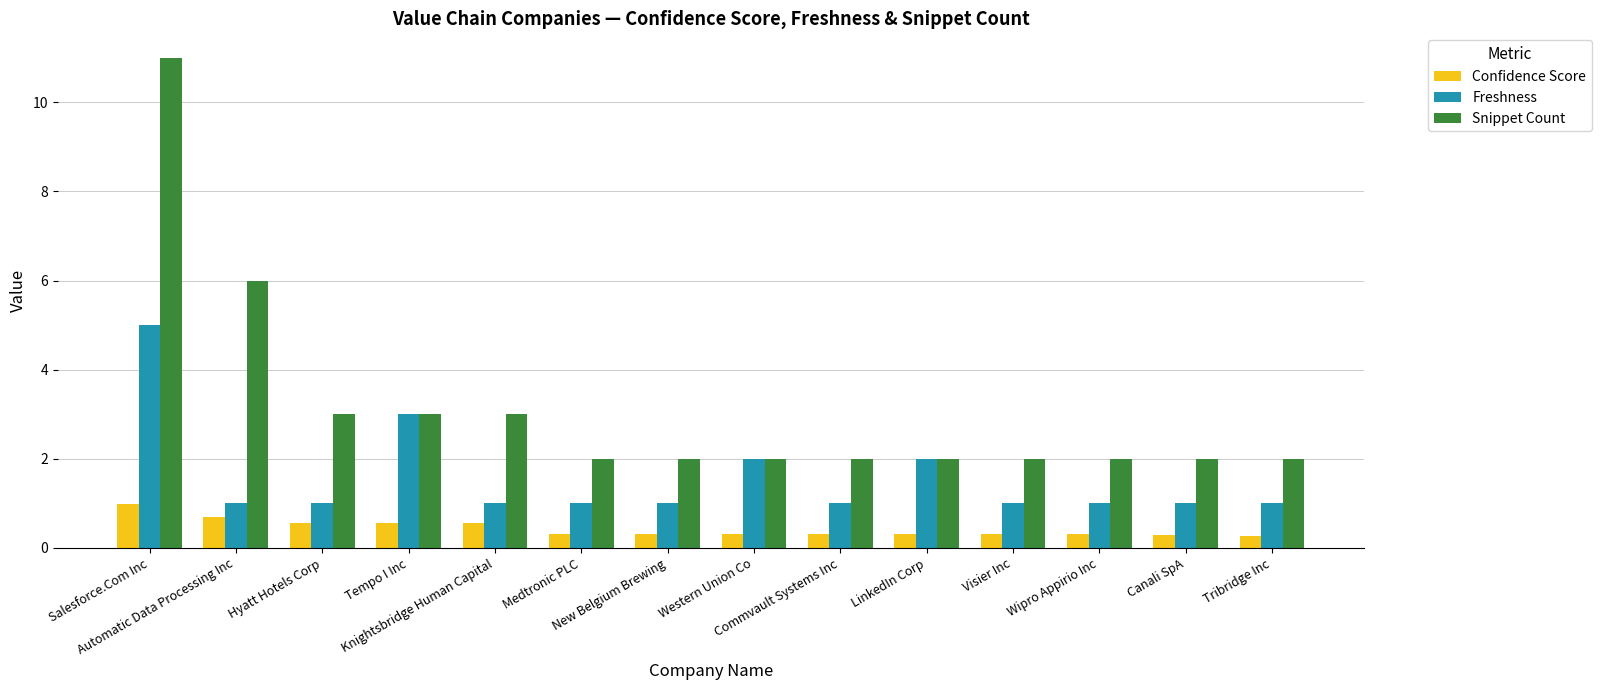

What is the sum of all Freshness values?

22.0